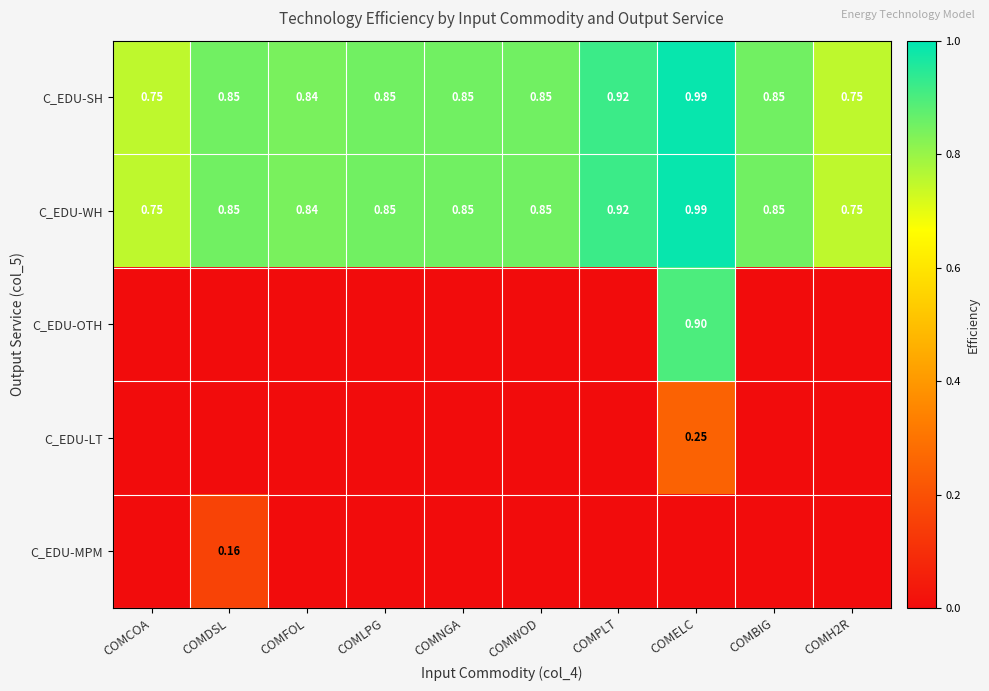

Which series has the largest total across all categories?

C_EDU-SH